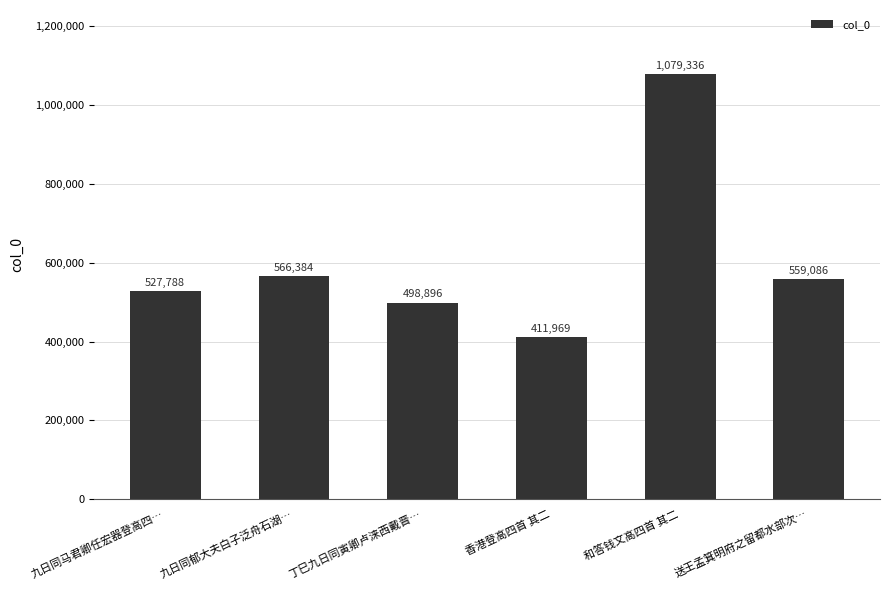

What is the difference between the values at 丁巳九日同寅卿卢涞西戴晋… and 九日同马君卿任宏器登高四…?

28892